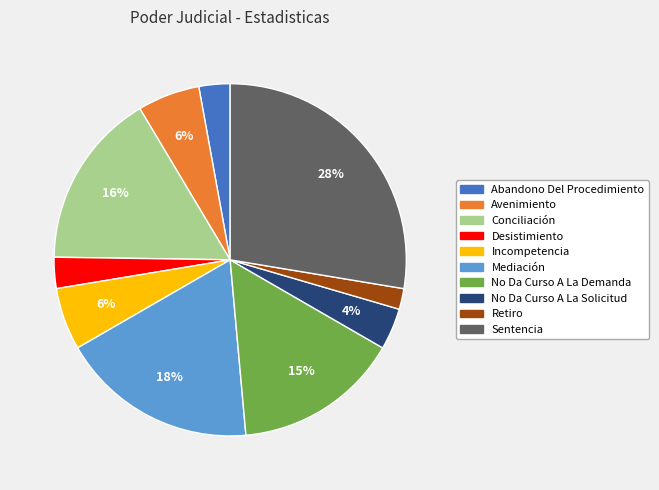

What is the ratio of the value at Abandono Del Procedimiento to the value at Retiro?

1.5